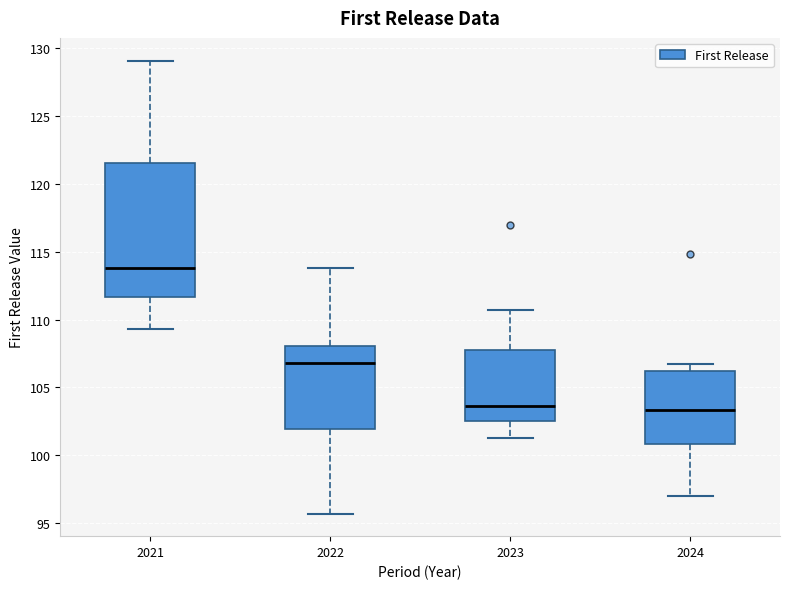

Reading left to right, read every box against the y-axis: the position of its median line, the range the box covers, and the ends of its whiskers. The values are not printed on the chart, so give them approximately, as read against the axis.

2021: median 114.0, box 111.5 to 121.5, whiskers 109.5 to 129.0
2022: median 107.0, box 102.0 to 108.0, whiskers 95.5 to 114.0
2023: median 103.5, box 102.5 to 108.0, whiskers 101.5 to 110.5
2024: median 103.5, box 101.0 to 106.0, whiskers 97.0 to 106.5